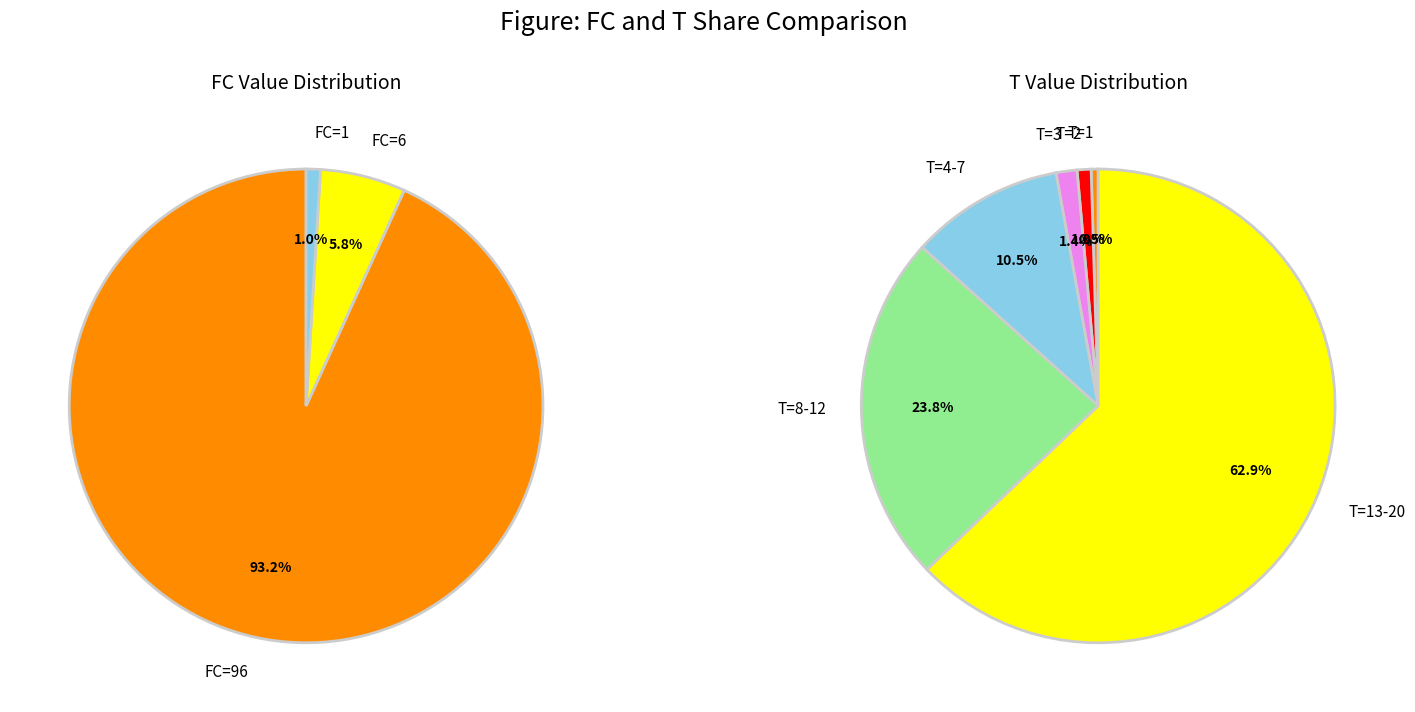

What is the largest slice in the pie chart?

96